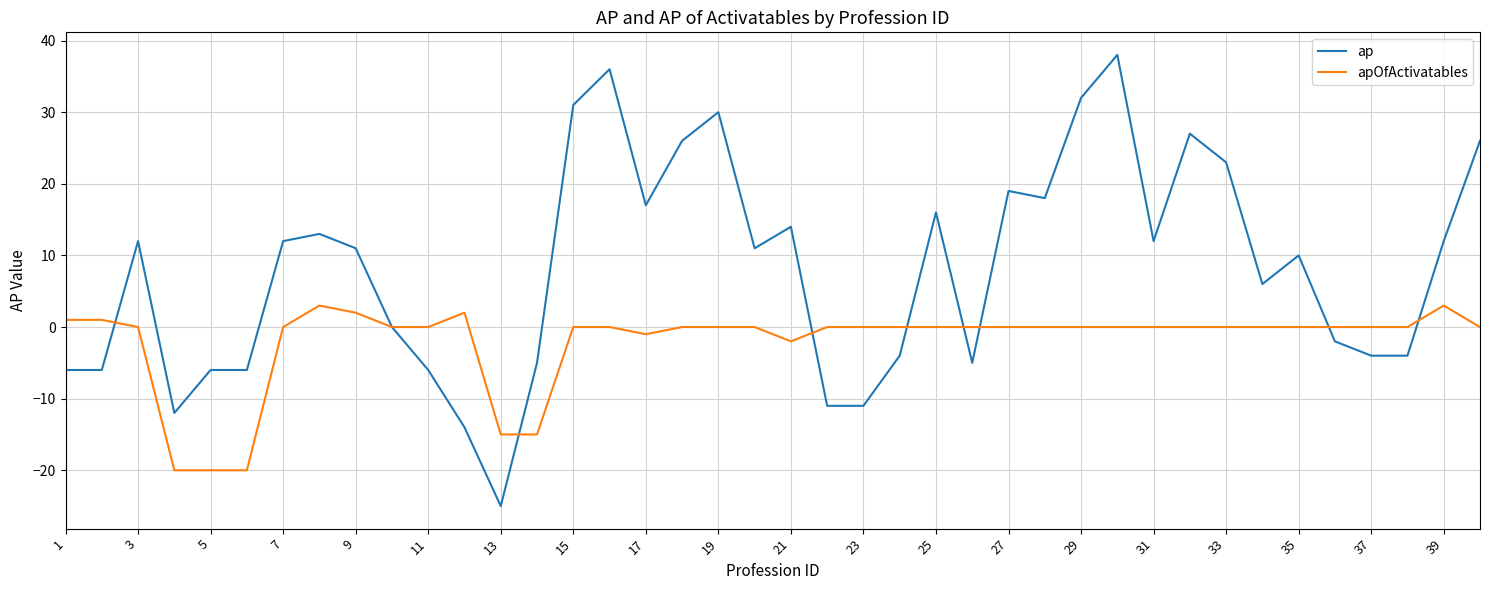

Which series has the largest total across all categories?

ap